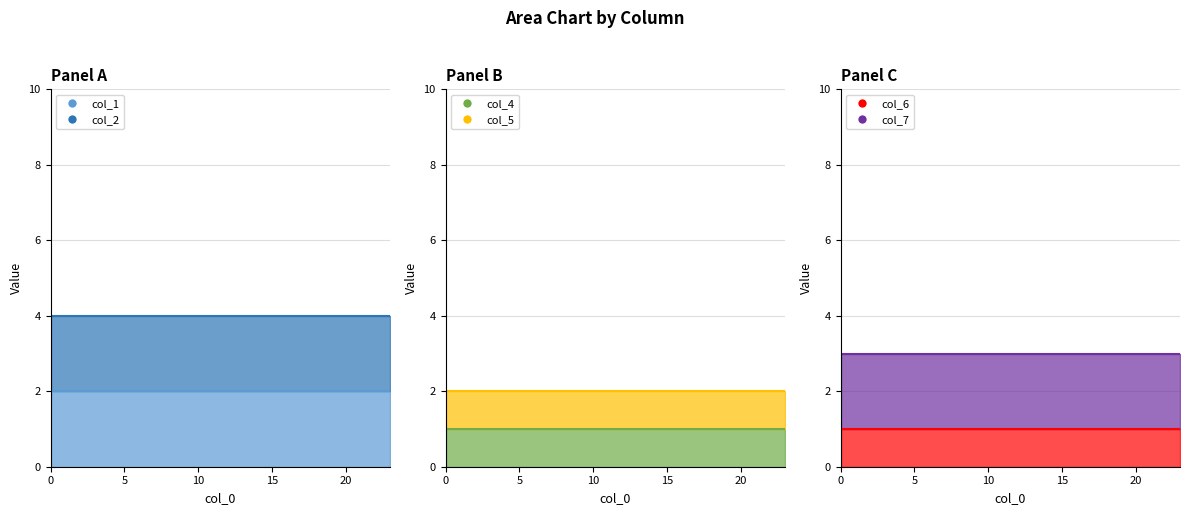

Is the value of col_6 line at 20 greater than the value of col_5 line at 14?

No